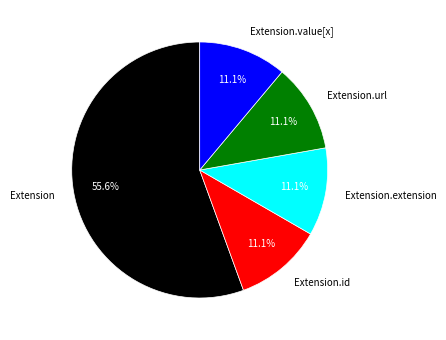

Is there any slice that represents more than half of the pie?

Yes